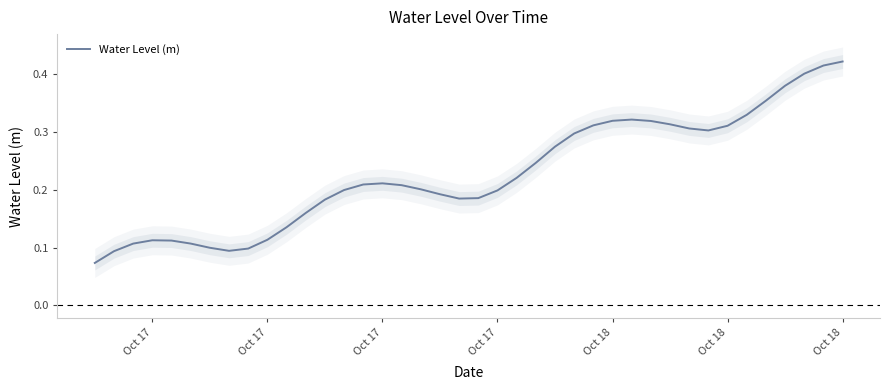

At which category does the data reach its first local peak?

Oct 17